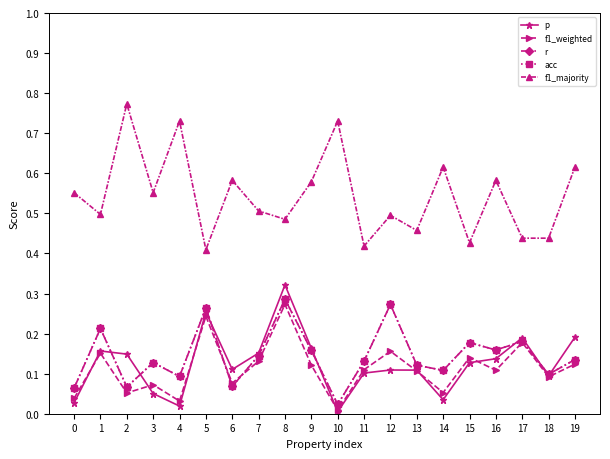

True or false: f1_weighted and f1_majority intersect in this chart.

False